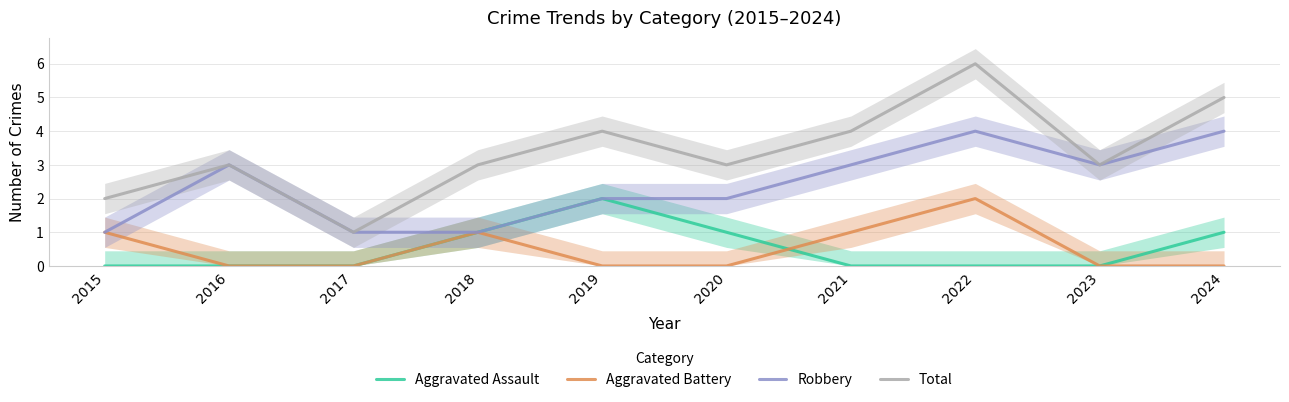

Is the value of Aggravated Battery at 2024 greater than the value of Total at 2020?

No